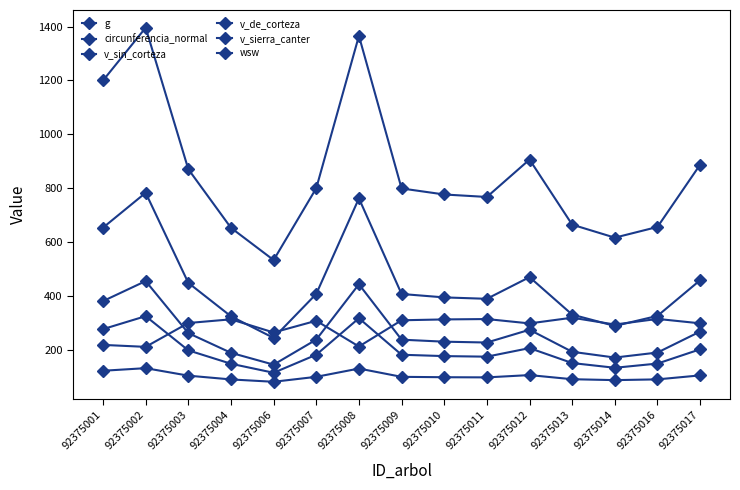

How many values in the v_de_corteza series exceed 182?

8